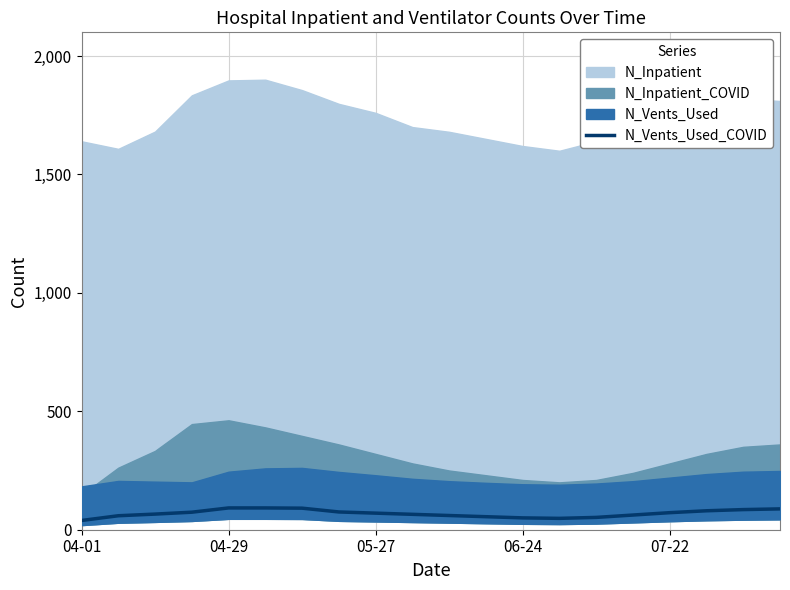

What position from the right is 04-01?

20